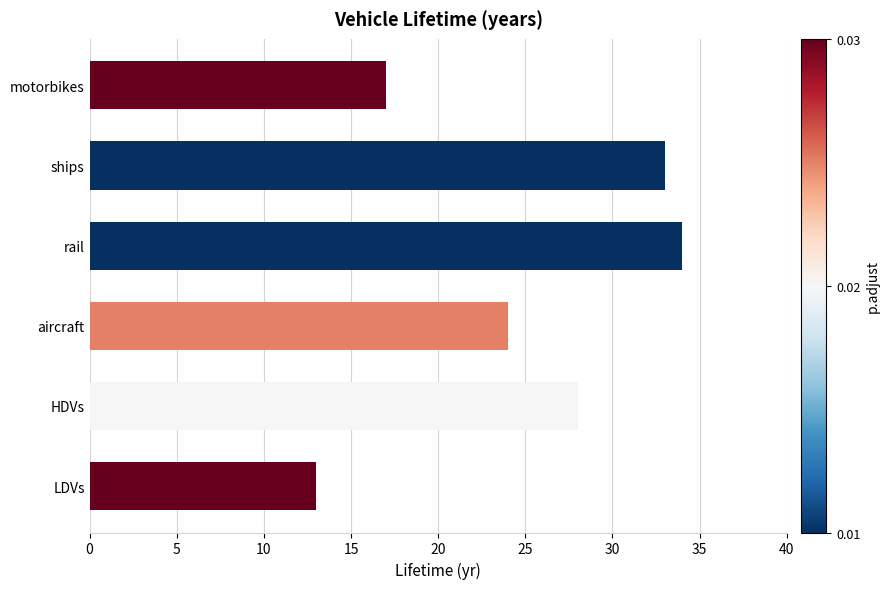

Rank the categories by value from lowest to highest.

LDVs, motorbikes, aircraft, HDVs, ships, rail